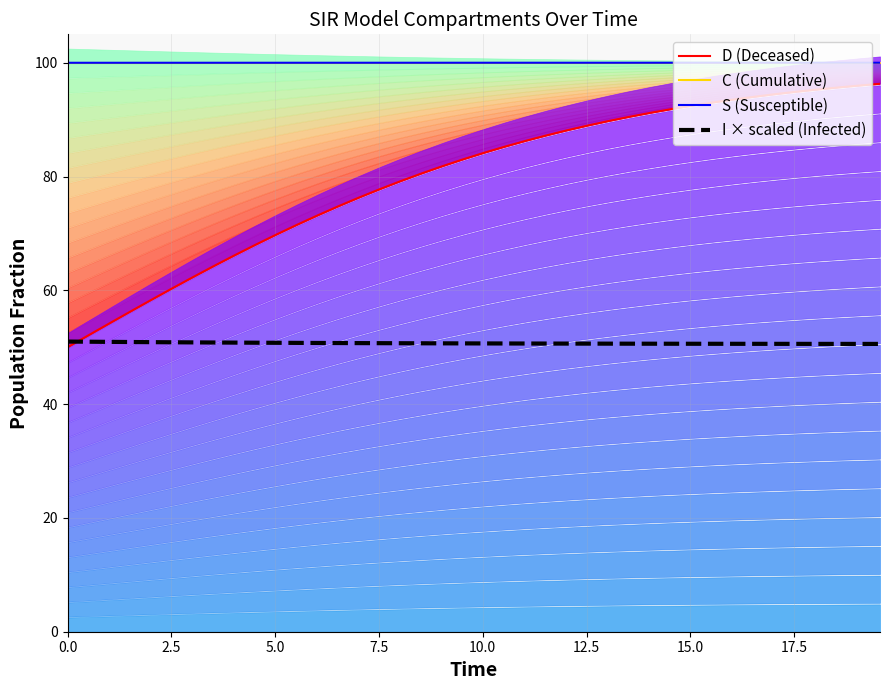

What is the average value of the C (Cumulative) series?

100.0